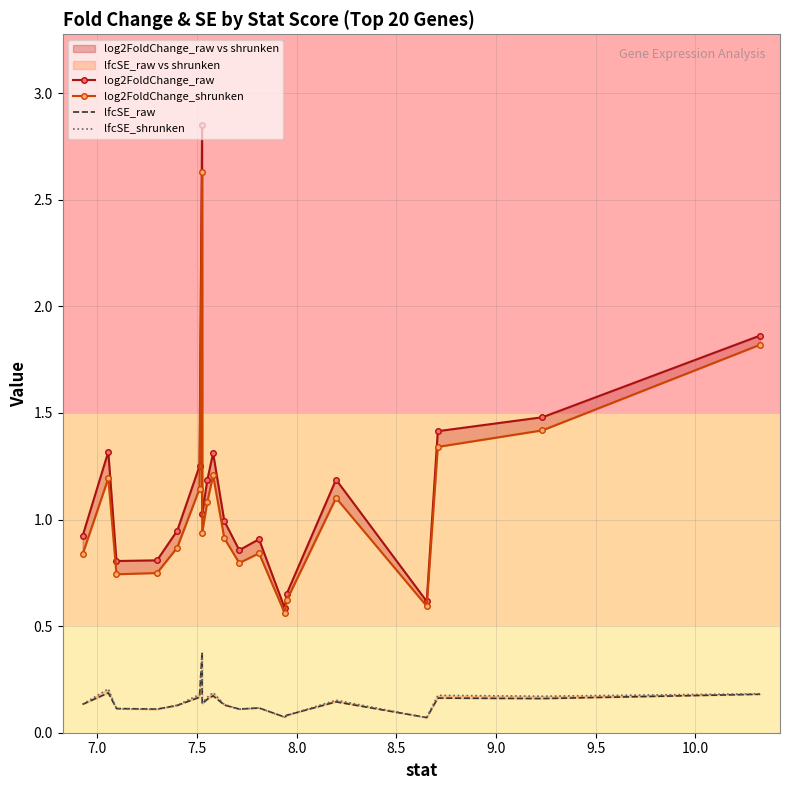

The value of lfcSE_shrunken at 10.0 is 0.1. True or false?

True